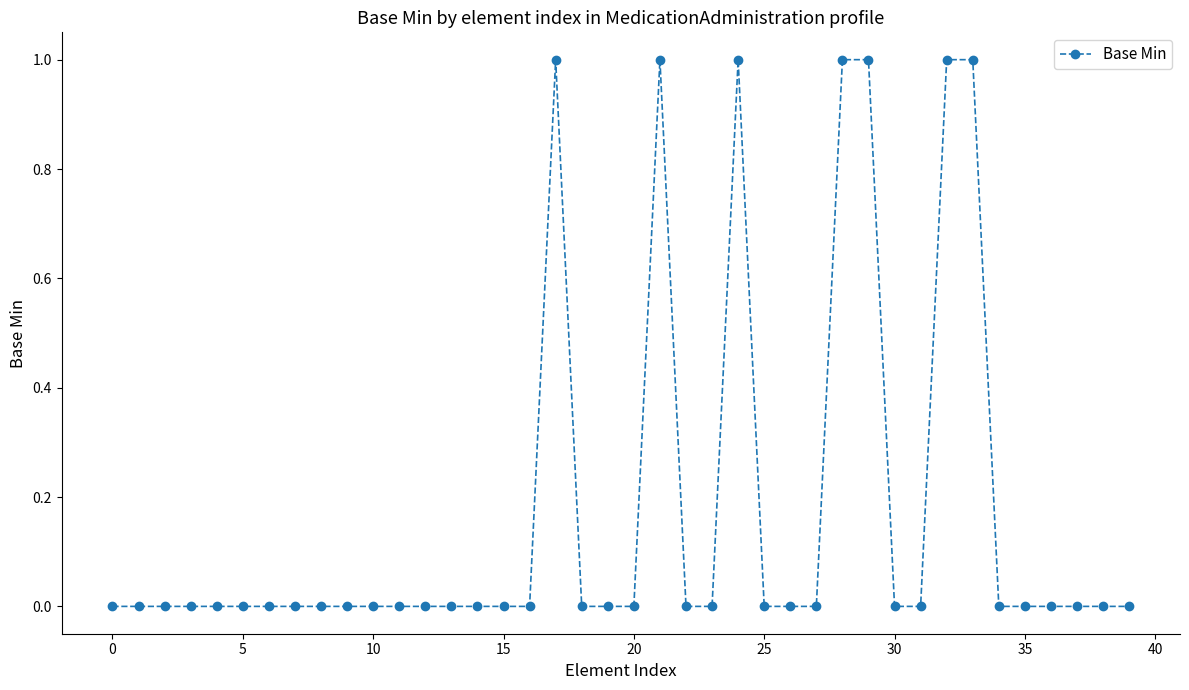

What is the sum of all values?

7